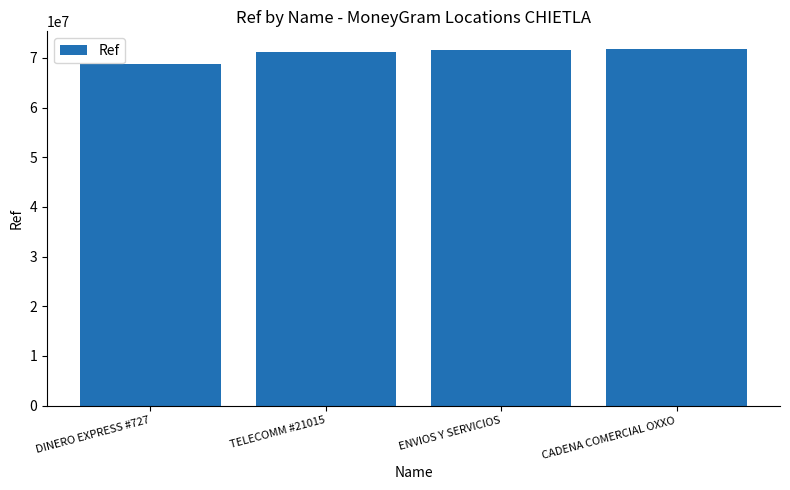

What is the change in value from ENVIOS Y SERVICIOS to CADENA COMERCIAL OXXO?

+249753